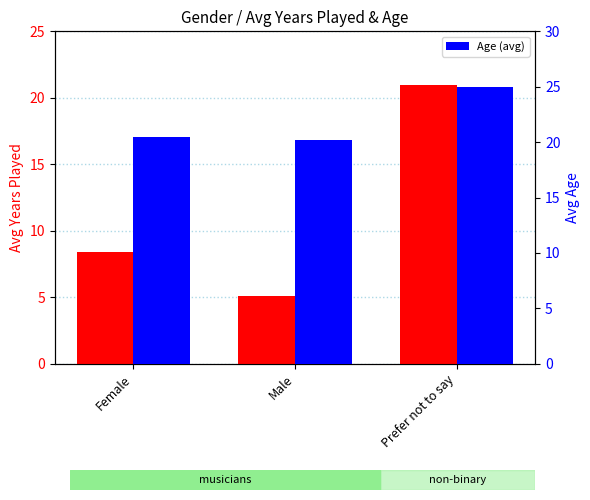

At how many categories does at least one series exceed 5?

3